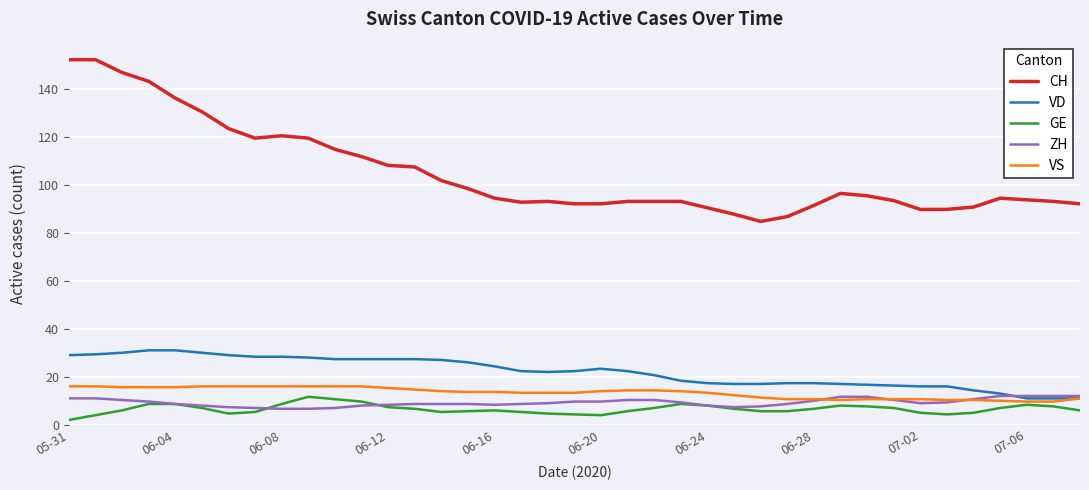

What is the maximum value for GE?

11.7